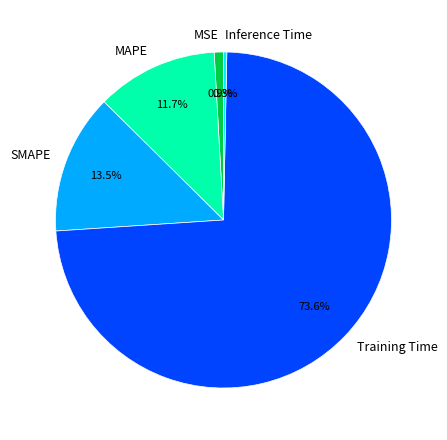

Rank the categories by value from lowest to highest.

Inference Time, MSE, MAPE, SMAPE, Training Time